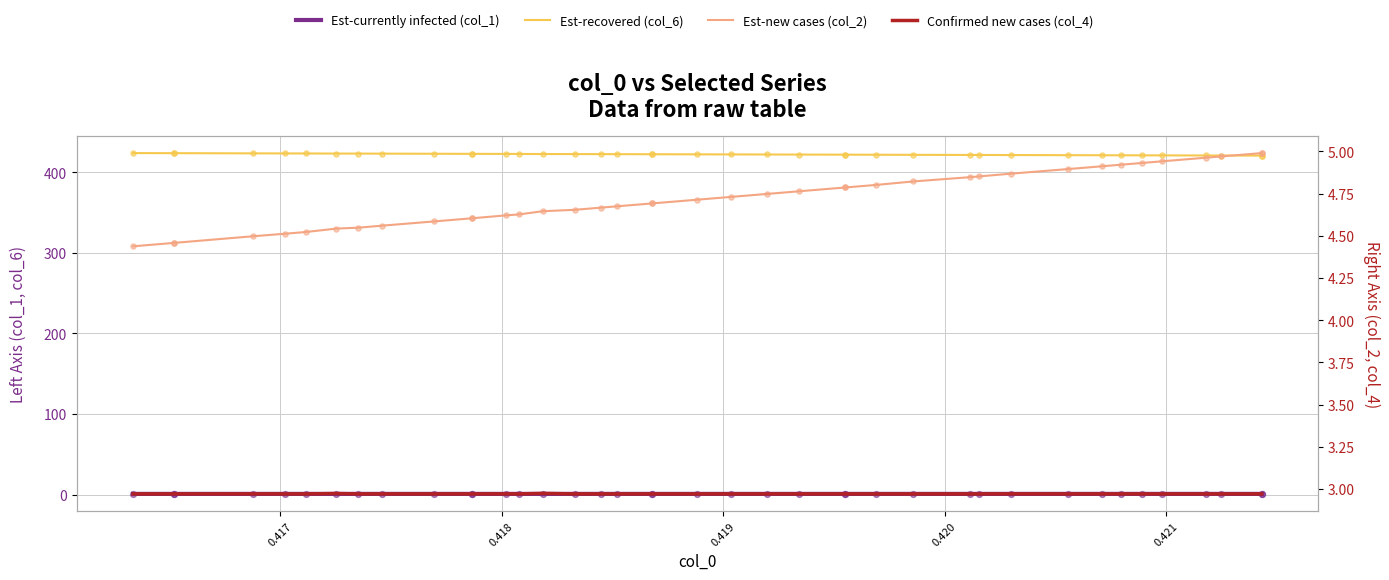

Which series has the largest total across all categories?

Est-recovered (col_6)